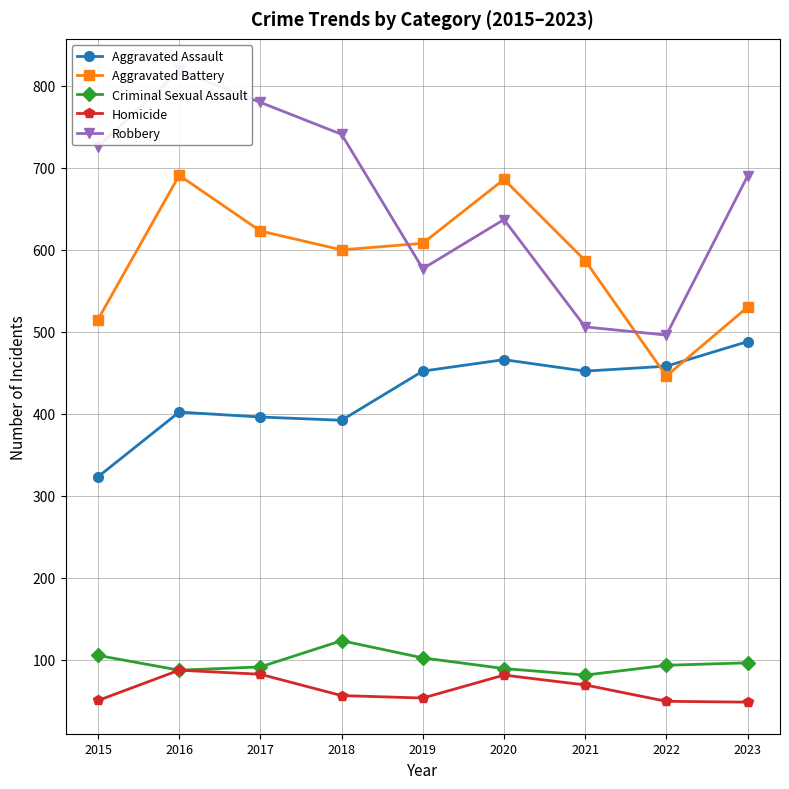

Where is the first local minimum for Aggravated Battery?

2018